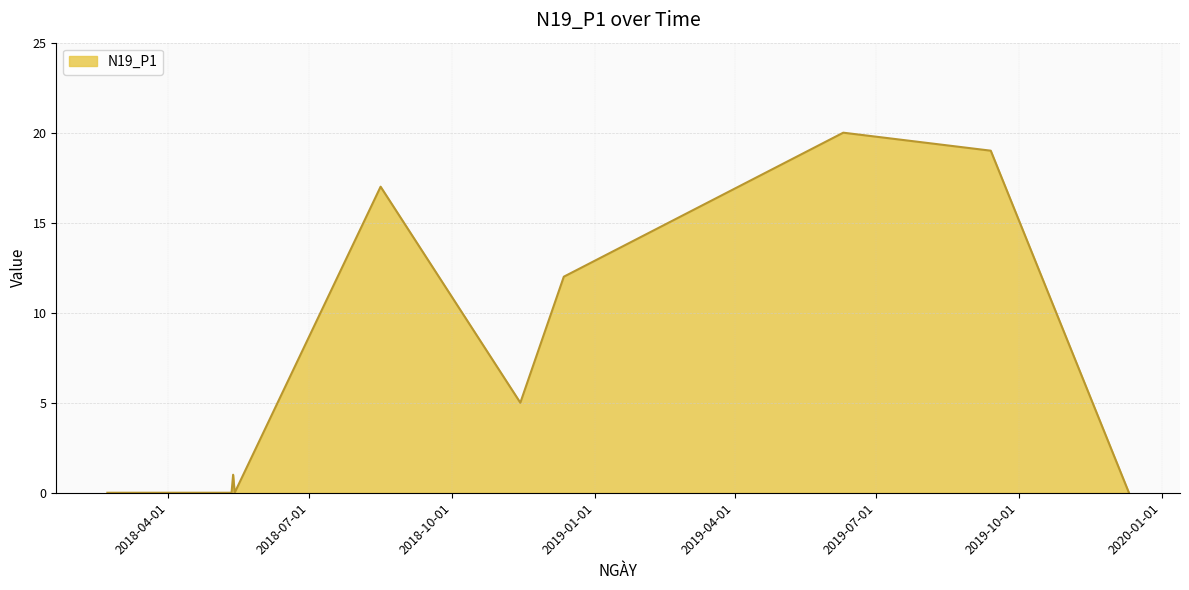

What is the difference between the maximum and minimum values?

20